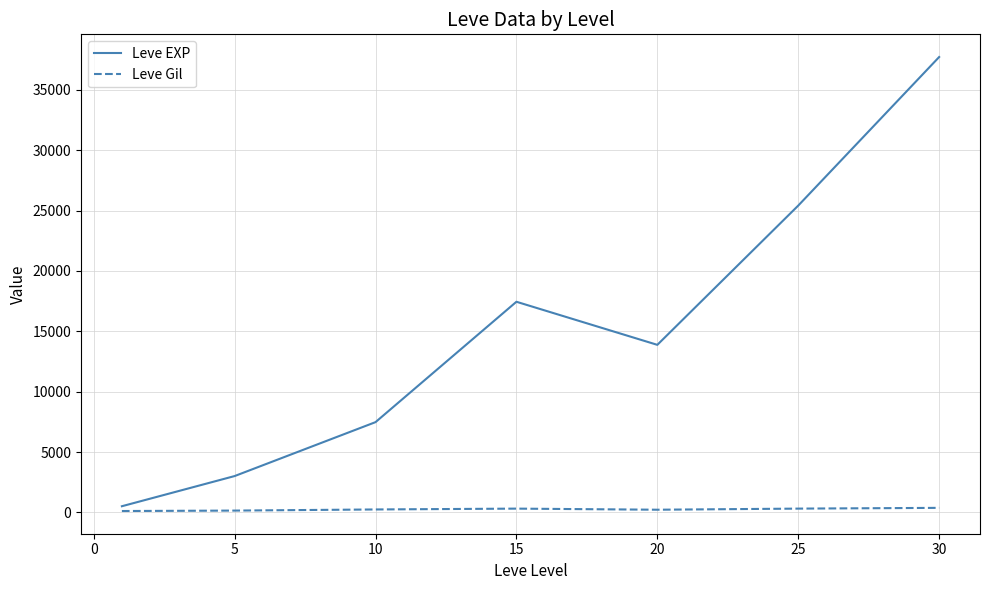

Which series has the largest range (max minus min)?

Leve EXP